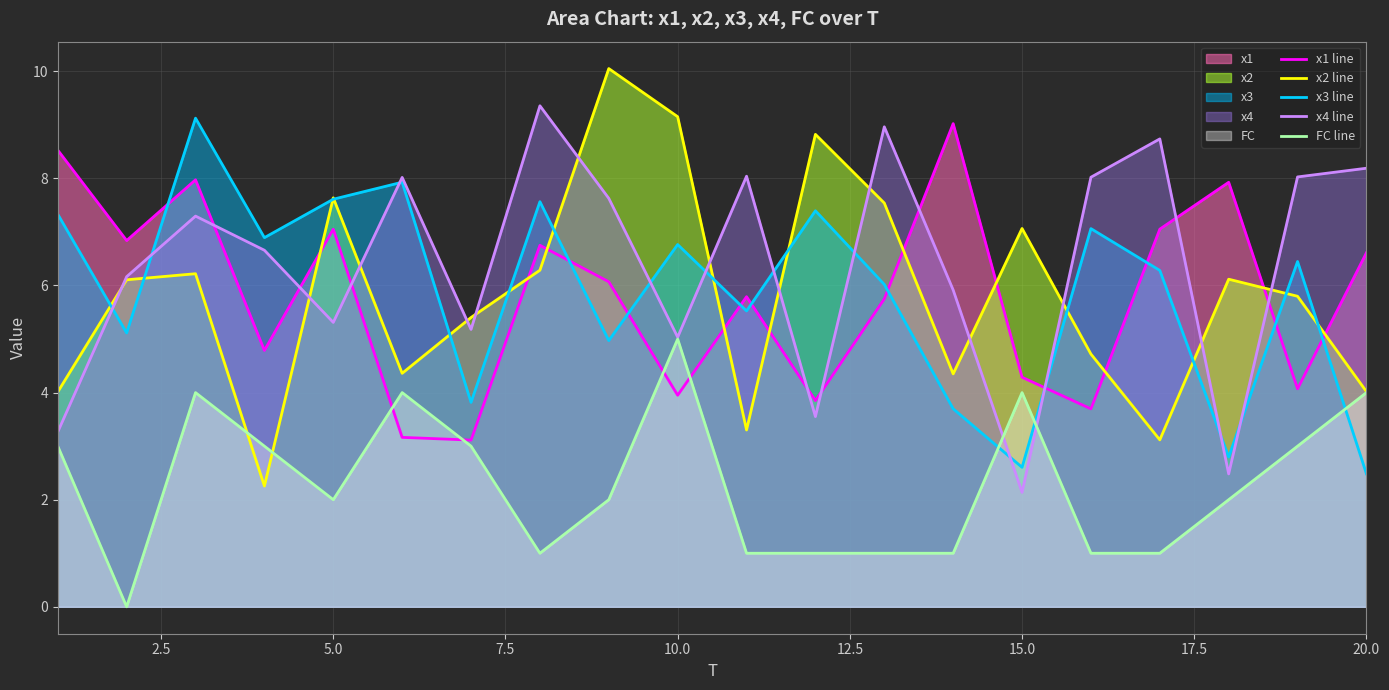

What is the minimum value for x4 line?

2.1